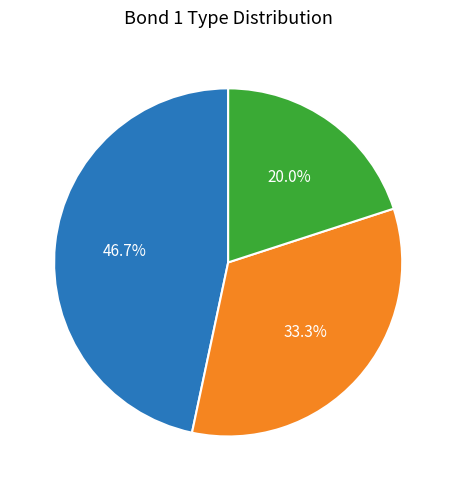

Approximately how many times larger is the value at O-H compared to O-O?

2.3